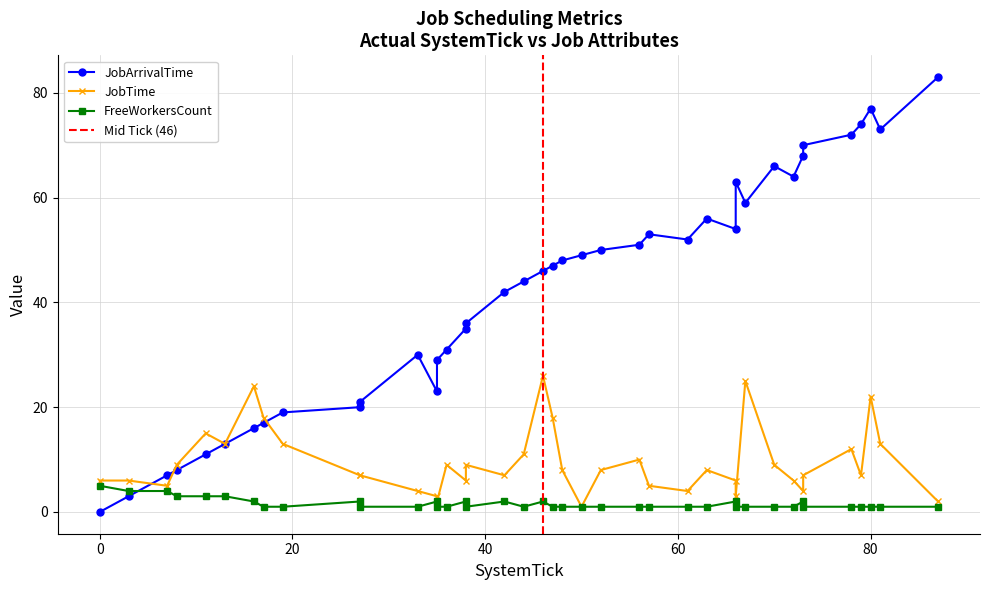

How many values in the JobTime series exceed 8?

17